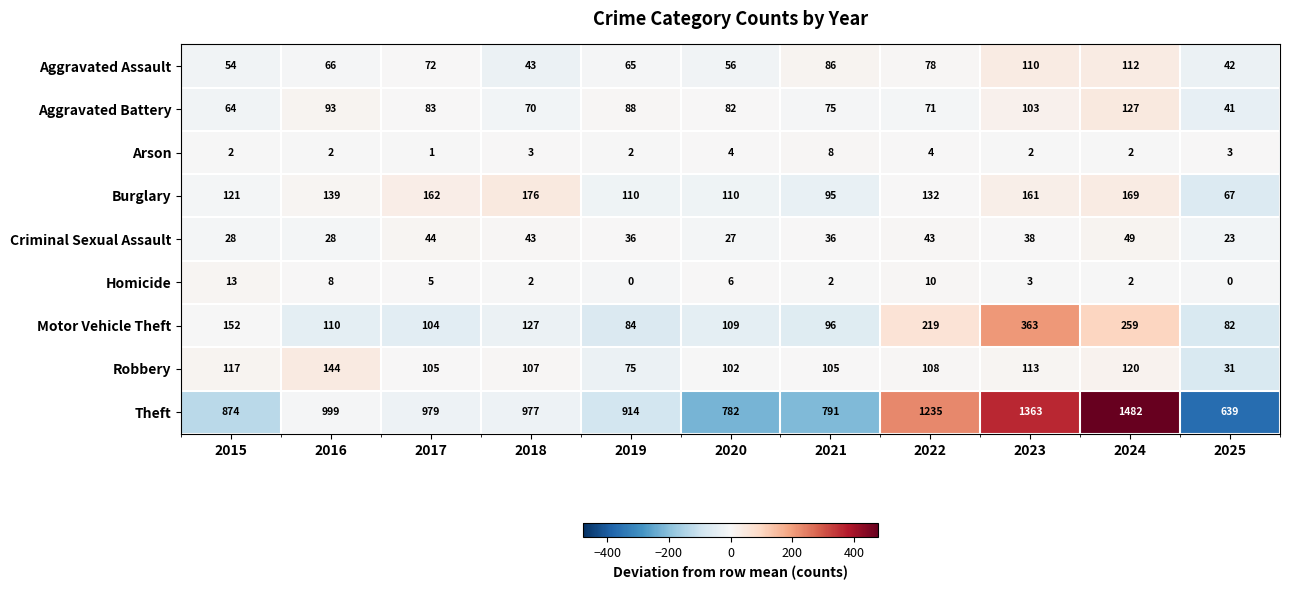

Count the number of categories in the chart.

11